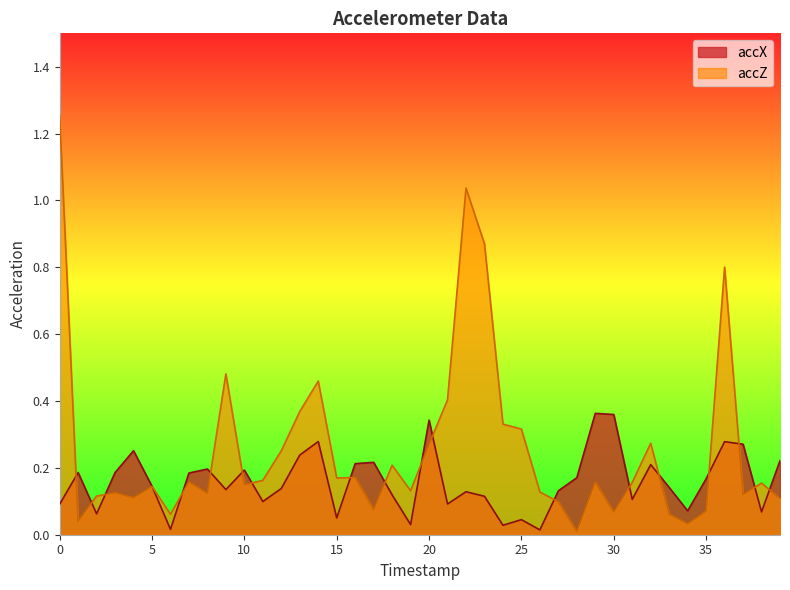

Is it true that accX equals 0.0 at 26?

True